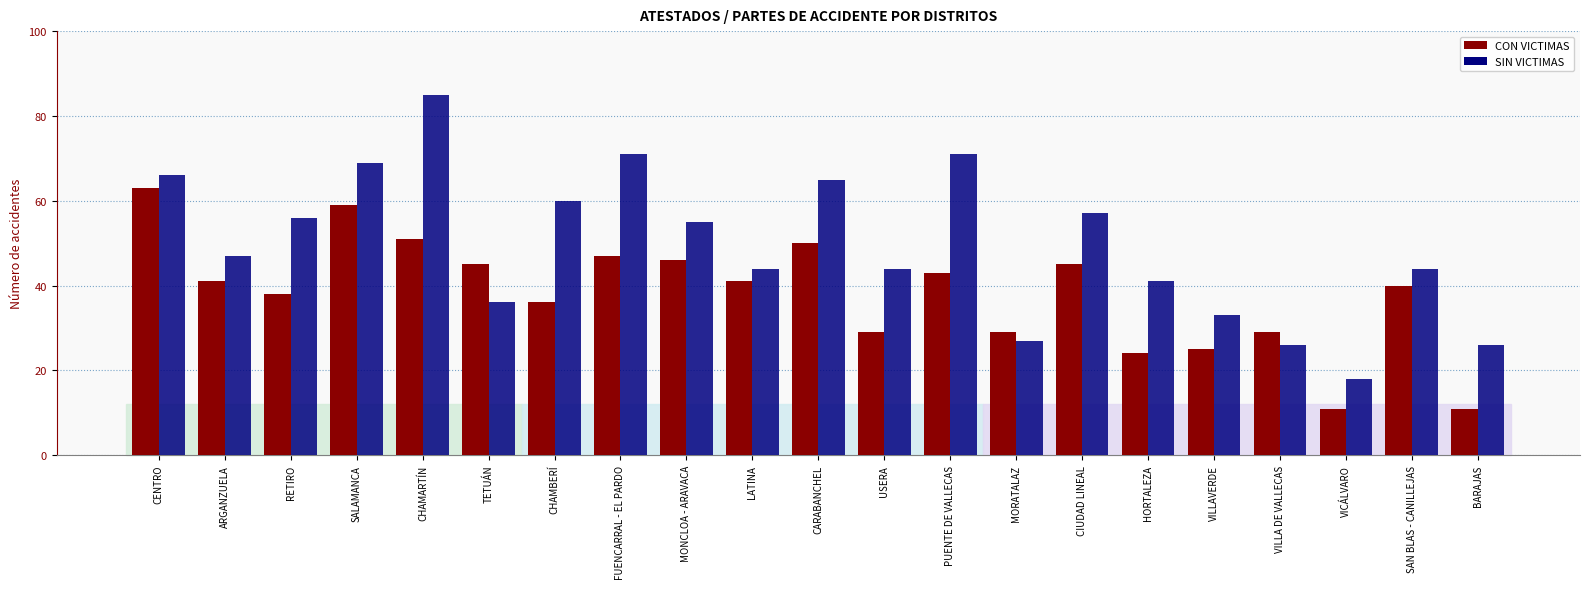

What is the maximum value shown in the chart?

85